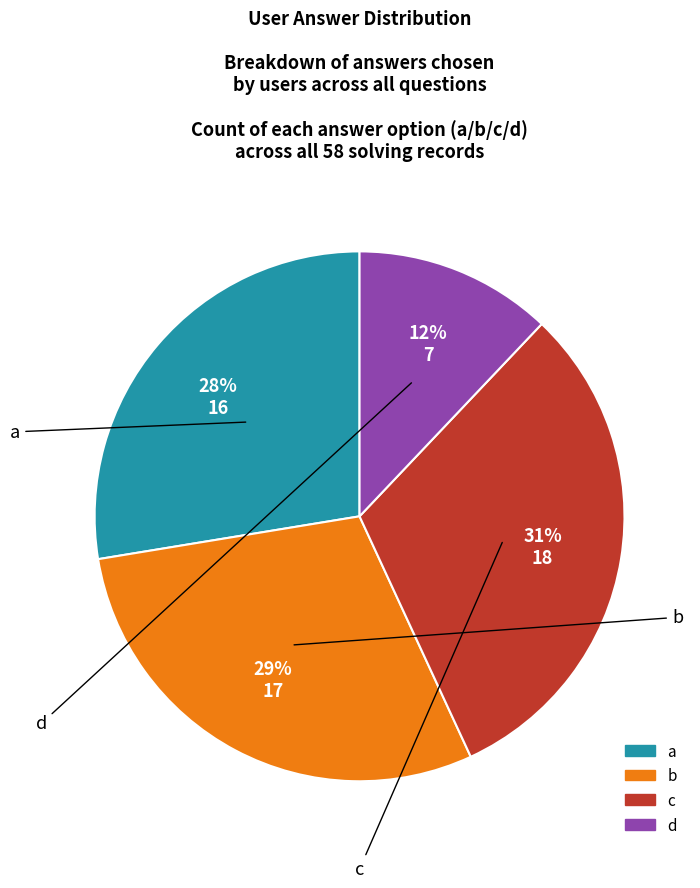

Is it true that a is 36% of the pie?

False